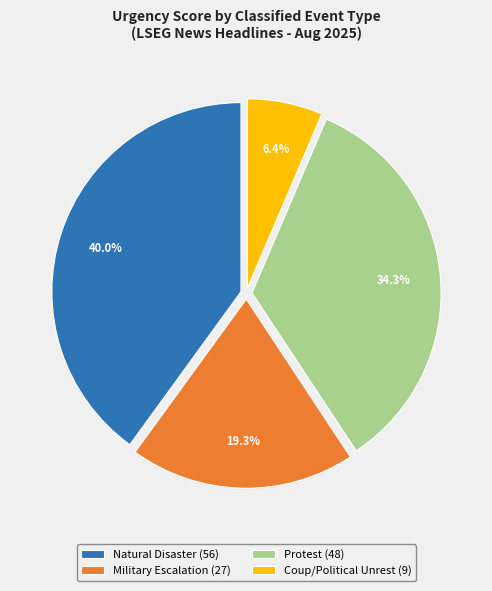

Is there any slice that represents more than half of the pie?

No